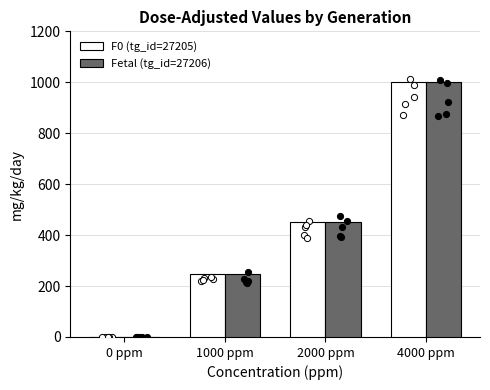

At how many categories does at least one series exceed 675?

1